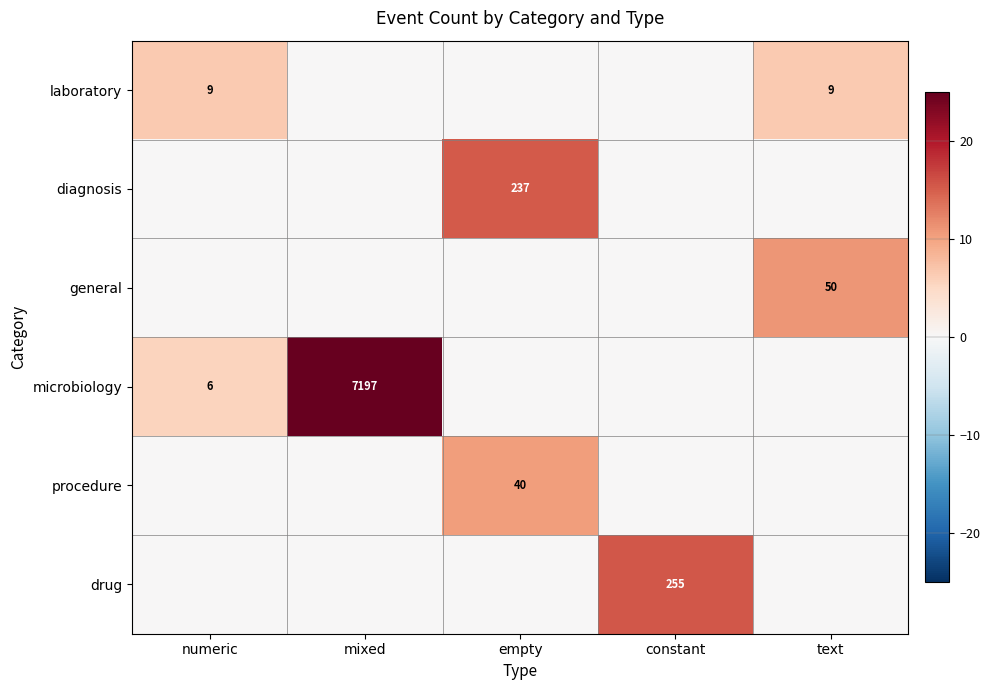

Is it true that microbiology equals 9736 at mixed?

False